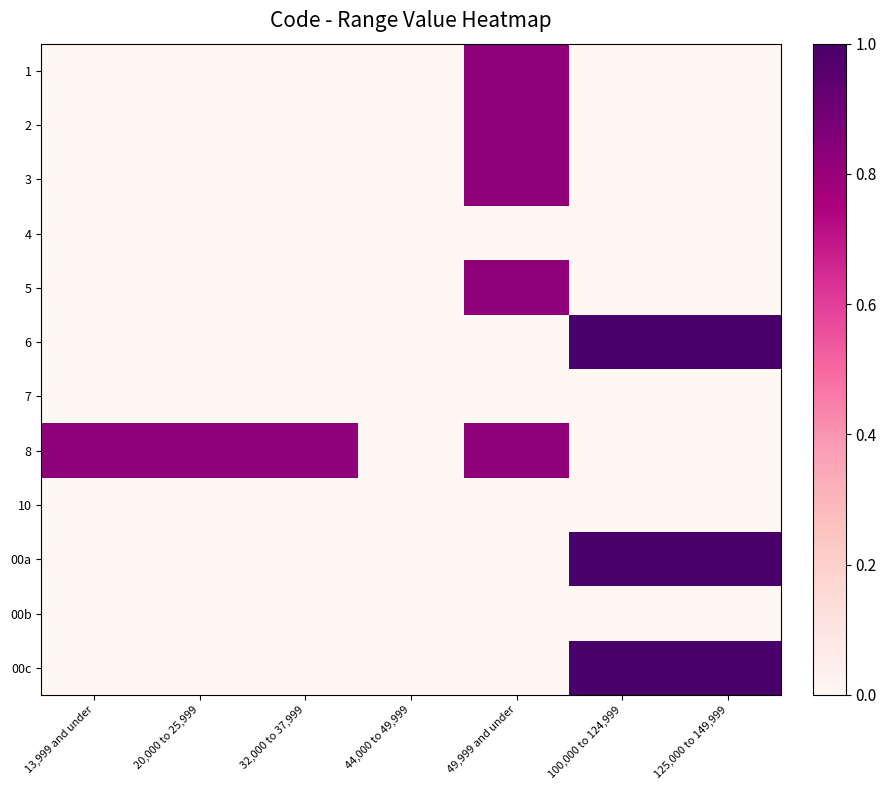

Reading left to right, list all the values displayed in this chart.

1: 13,999 and under=0.0	20,000 to 25,999=0.0	32,000 to 37,999=0.0	44,000 to 49,999=0.0	49,999 and under=0.8	100,000 to 124,999=0.0	125,000 to 149,999=0.0
2: 13,999 and under=0.0	20,000 to 25,999=0.0	32,000 to 37,999=0.0	44,000 to 49,999=0.0	49,999 and under=0.8	100,000 to 124,999=0.0	125,000 to 149,999=0.0
3: 13,999 and under=0.0	20,000 to 25,999=0.0	32,000 to 37,999=0.0	44,000 to 49,999=0.0	49,999 and under=0.8	100,000 to 124,999=0.0	125,000 to 149,999=0.0
4: 13,999 and under=0.0	20,000 to 25,999=0.0	32,000 to 37,999=0.0	44,000 to 49,999=0.0	49,999 and under=0.0	100,000 to 124,999=0.0	125,000 to 149,999=0.0
5: 13,999 and under=0.0	20,000 to 25,999=0.0	32,000 to 37,999=0.0	44,000 to 49,999=0.0	49,999 and under=0.8	100,000 to 124,999=0.0	125,000 to 149,999=0.0
6: 13,999 and under=0.0	20,000 to 25,999=0.0	32,000 to 37,999=0.0	44,000 to 49,999=0.0	49,999 and under=0.0	100,000 to 124,999=1.0	125,000 to 149,999=1.0
7: 13,999 and under=0.0	20,000 to 25,999=0.0	32,000 to 37,999=0.0	44,000 to 49,999=0.0	49,999 and under=0.0	100,000 to 124,999=0.0	125,000 to 149,999=0.0
8: 13,999 and under=0.8	20,000 to 25,999=0.8	32,000 to 37,999=0.8	44,000 to 49,999=0.0	49,999 and under=0.8	100,000 to 124,999=0.0	125,000 to 149,999=0.0
10: 13,999 and under=0.0	20,000 to 25,999=0.0	32,000 to 37,999=0.0	44,000 to 49,999=0.0	49,999 and under=0.0	100,000 to 124,999=0.0	125,000 to 149,999=0.0
00a: 13,999 and under=0.0	20,000 to 25,999=0.0	32,000 to 37,999=0.0	44,000 to 49,999=0.0	49,999 and under=0.0	100,000 to 124,999=1.0	125,000 to 149,999=1.0
00b: 13,999 and under=0.0	20,000 to 25,999=0.0	32,000 to 37,999=0.0	44,000 to 49,999=0.0	49,999 and under=0.0	100,000 to 124,999=0.0	125,000 to 149,999=0.0
00c: 13,999 and under=0.0	20,000 to 25,999=0.0	32,000 to 37,999=0.0	44,000 to 49,999=0.0	49,999 and under=0.0	100,000 to 124,999=1.0	125,000 to 149,999=1.0